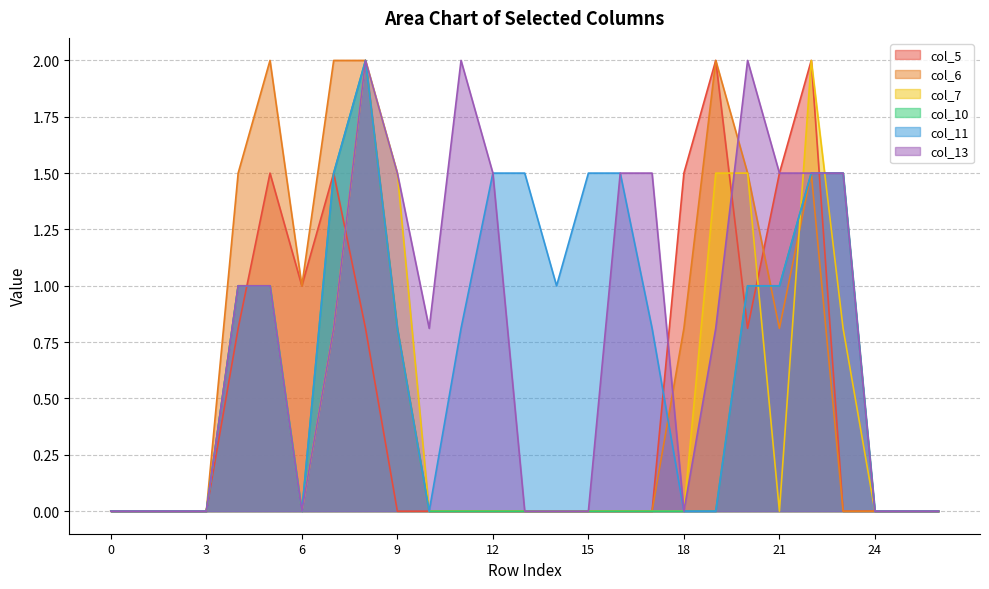

Which series ends up on top after the final intersection of col_7 and col_13?

col_13